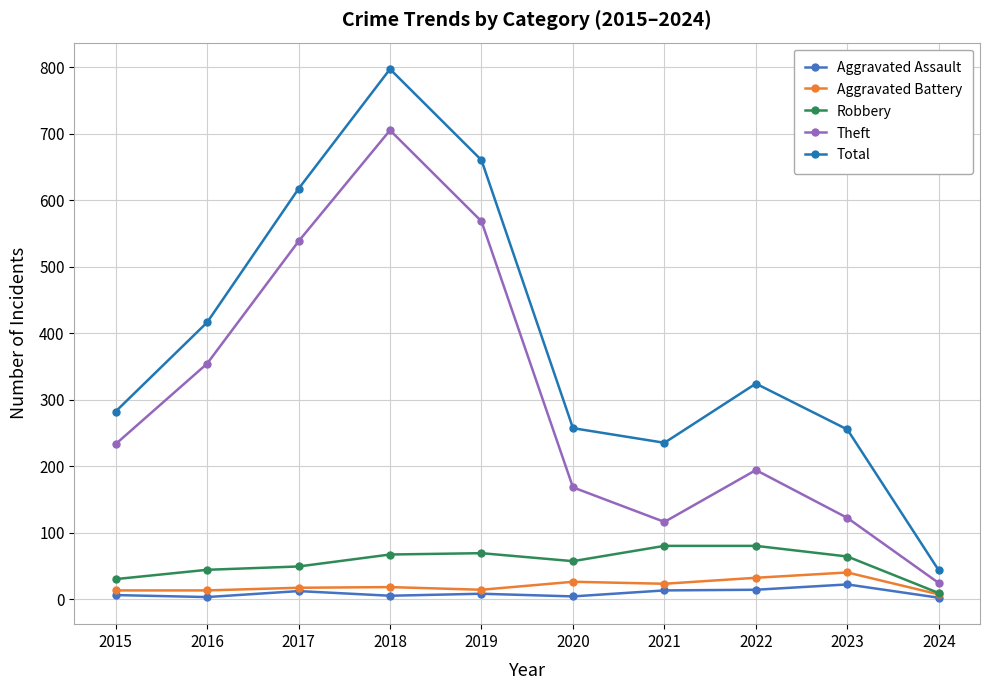

What is the value of the Total point at the 6th from the left?

257